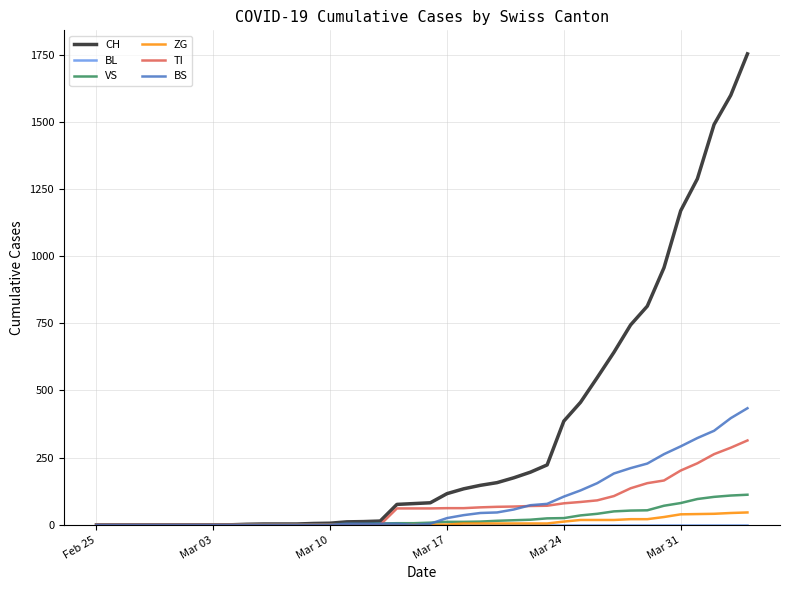

What is the highest value of the ZG series?

46